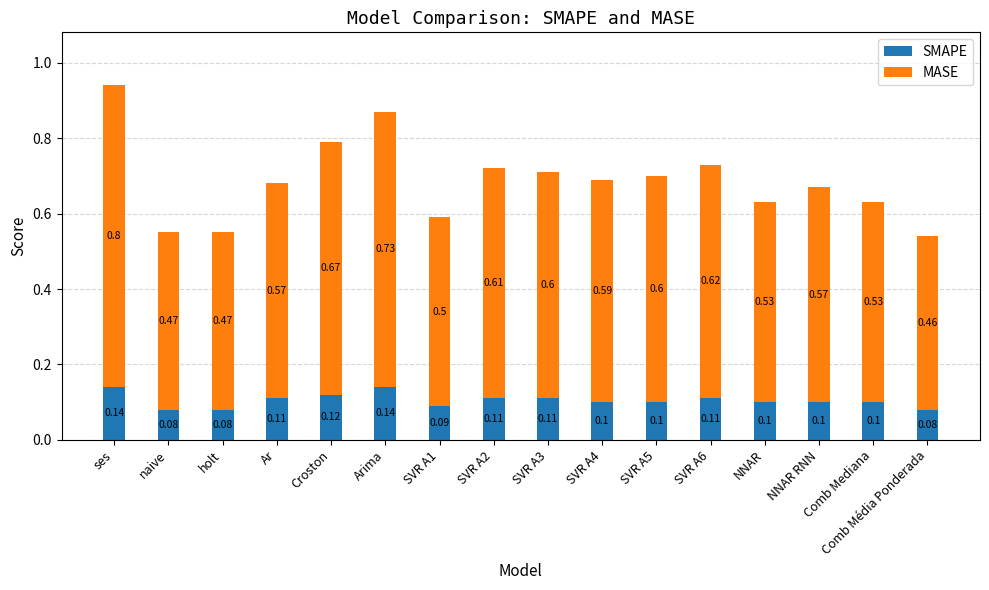

At which category is the sum across all series the highest?

ses